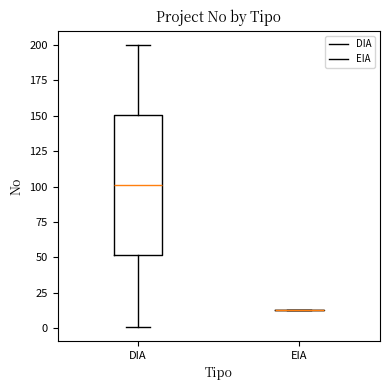

Reading left to right, transcribe this box plot: for each box, give where its median line is, the range the box spans, and where its two whiskers end, as read against the y-axis. The values are not printed on the chart, so give them approximately, as read against the axis.

DIA: median 100, box 50 to 150, whiskers 0 to 200
EIA: box collapsed to a line at 15, whiskers 15 to 15